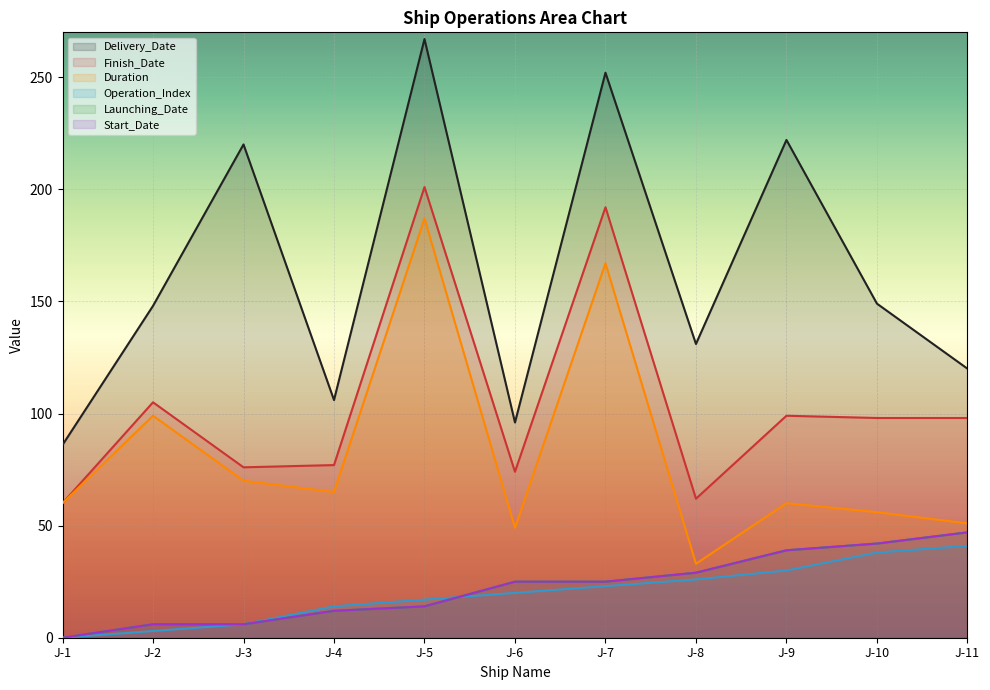

True or false: Duration has a value of 49 at J-6.

True